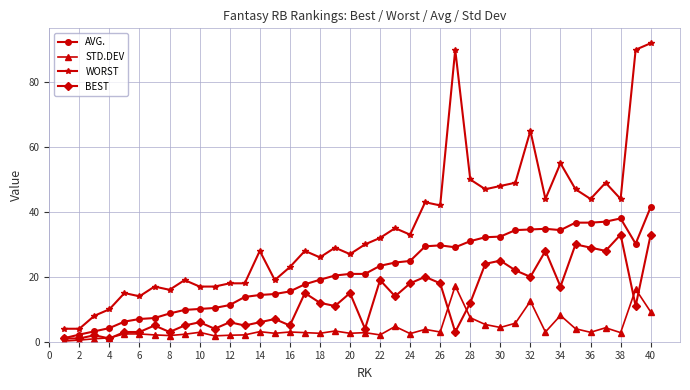

True or false: AVG. and STD.DEV intersect in this chart.

False